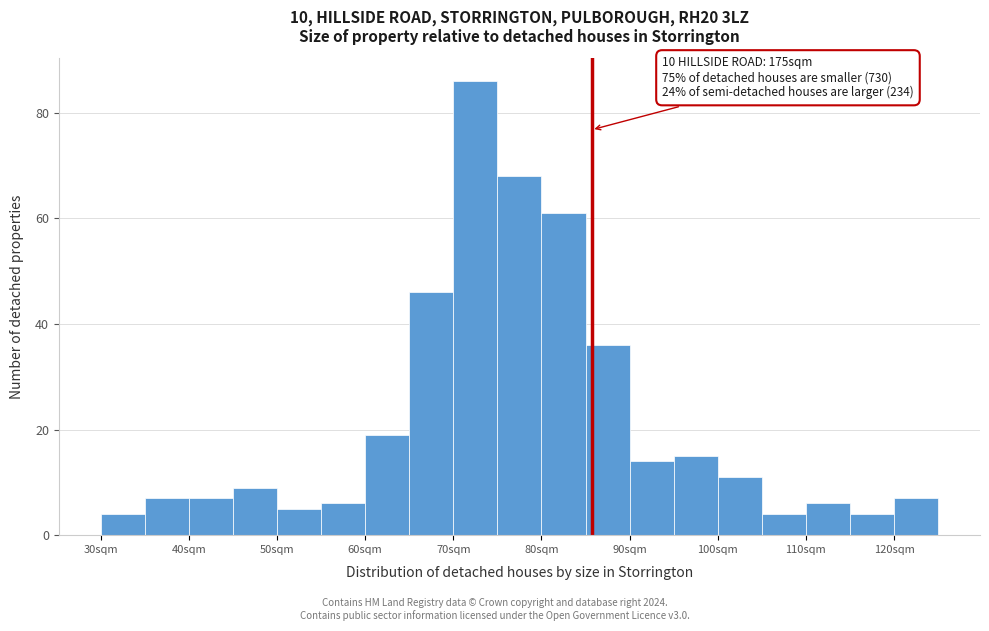

Which range on the x-axis has the tallest bar?

70 to 75